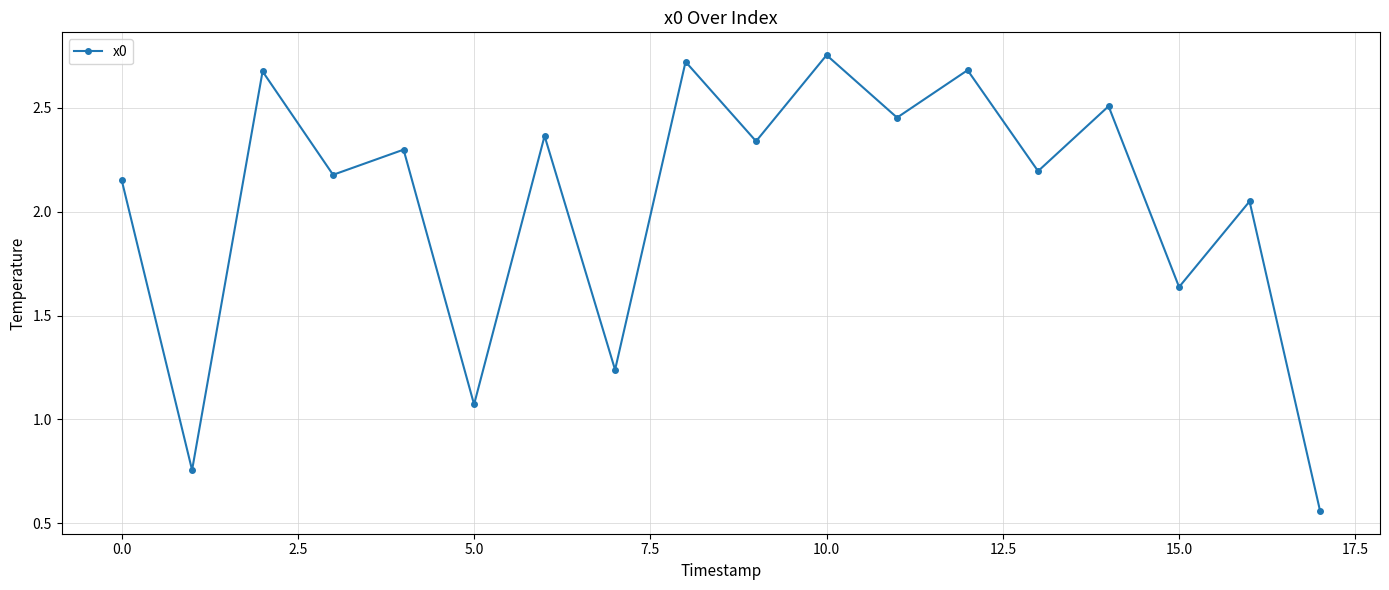

How many values exceed 2?

13